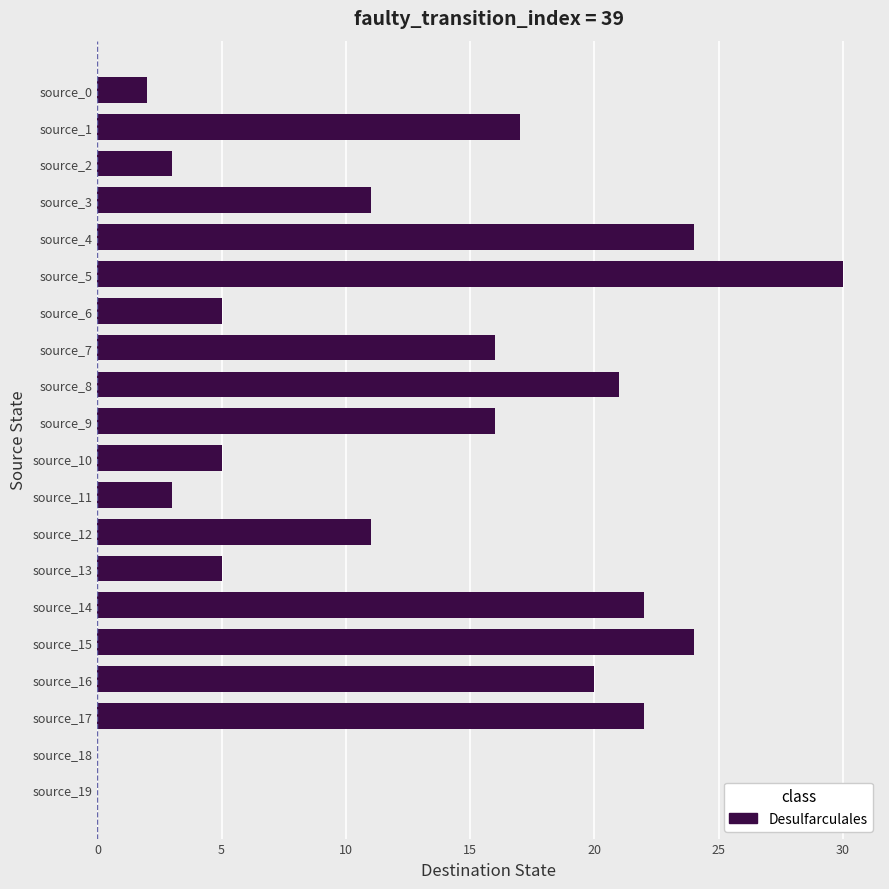

What is the sum of the values at source_9 and source_10?

21